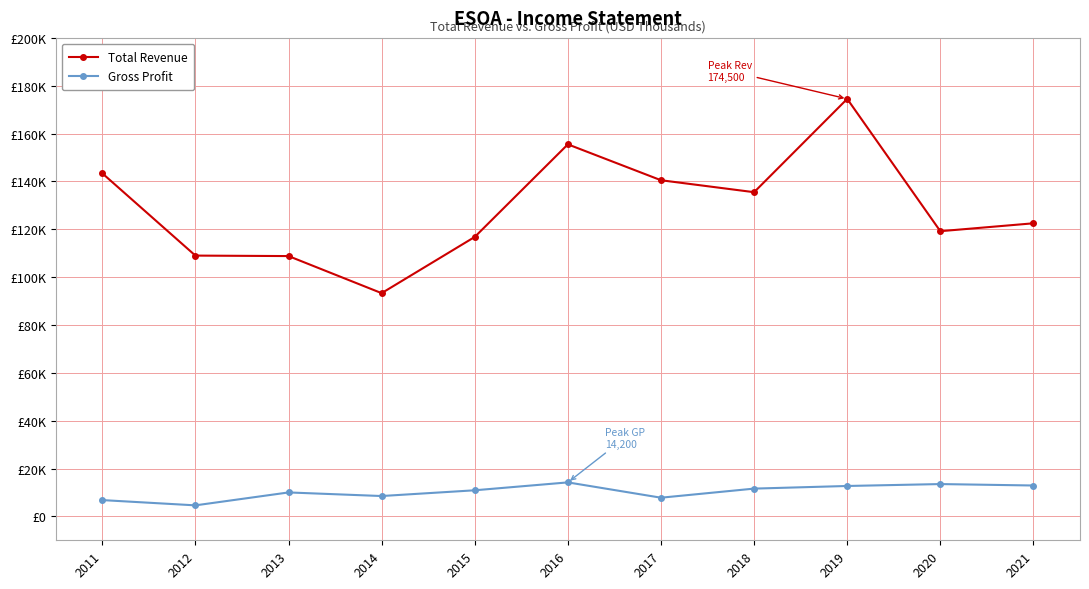

Reading left to right, what are all the values shown in this chart?

Total Revenue: 143400	109000	108800	93300	116800	155500	140500	135500	174500	119200	122500
Gross Profit: 6800	4600	10000	8500	10900	14200	7800	11600	12700	13500	12900